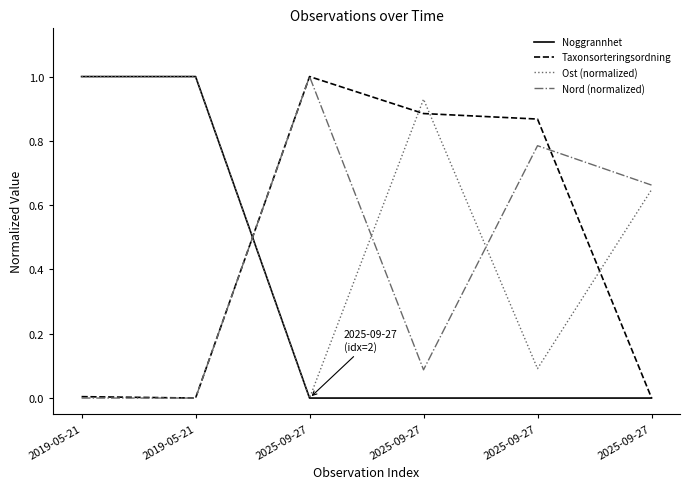

Which series has the largest range (max minus min)?

Noggrannhet